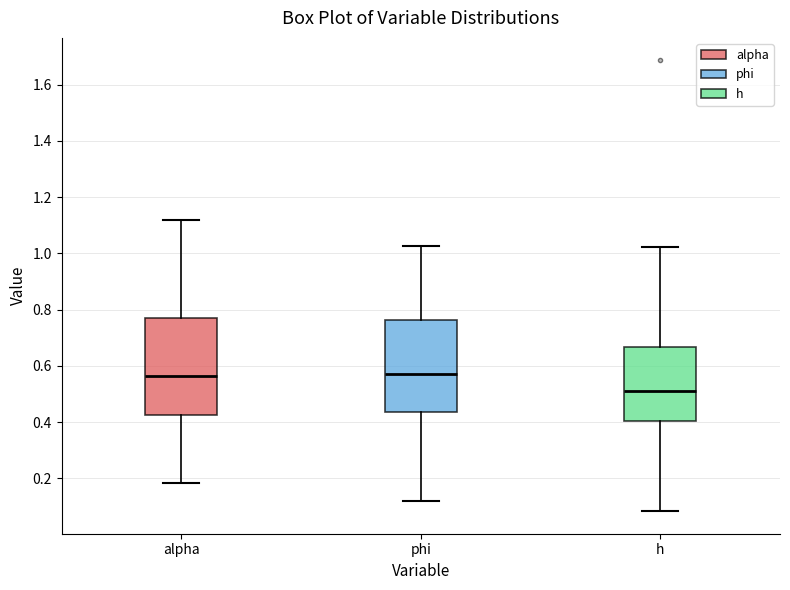

Where does the upper whisker of the box for alpha end on the y-axis? The values are not printed on the chart, so give them approximately, as read against the axis.

1.12